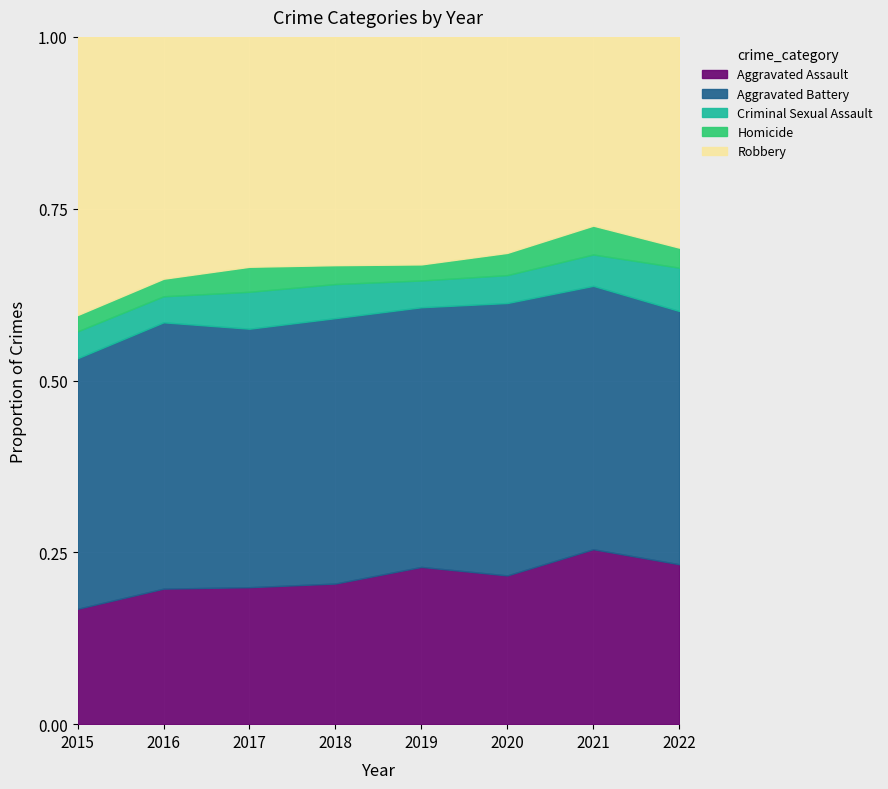

What is the lowest value of the Homicide series?

23